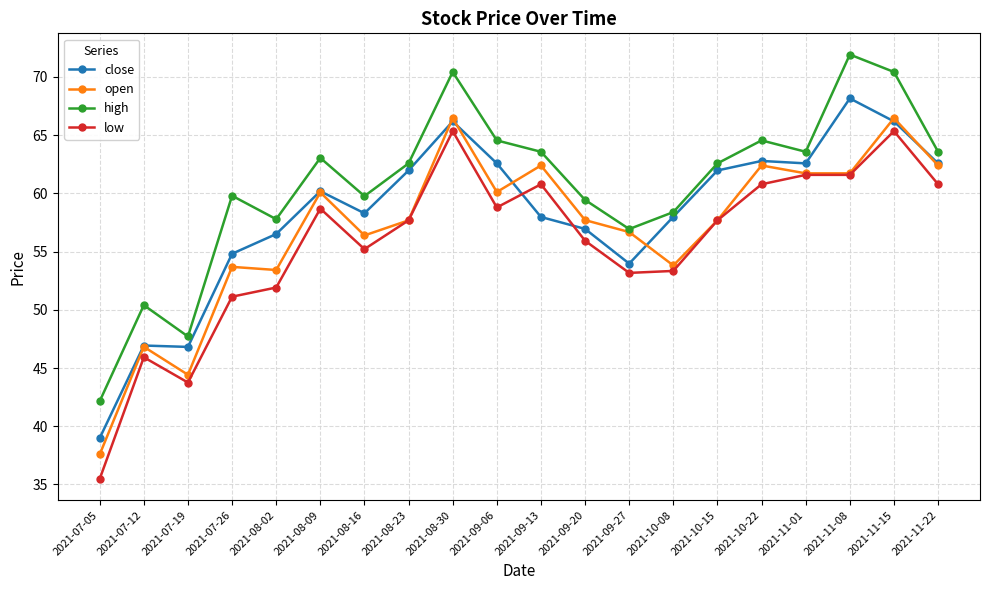

At which category does the chart reach its minimum across all series?

2021-07-05